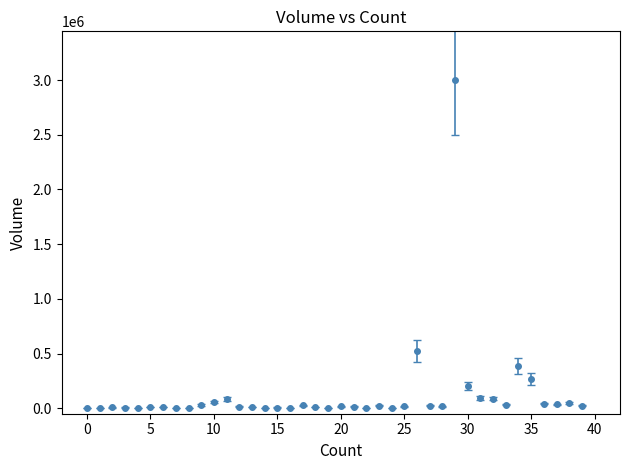

What is the difference between the second highest and second lowest values?

521700